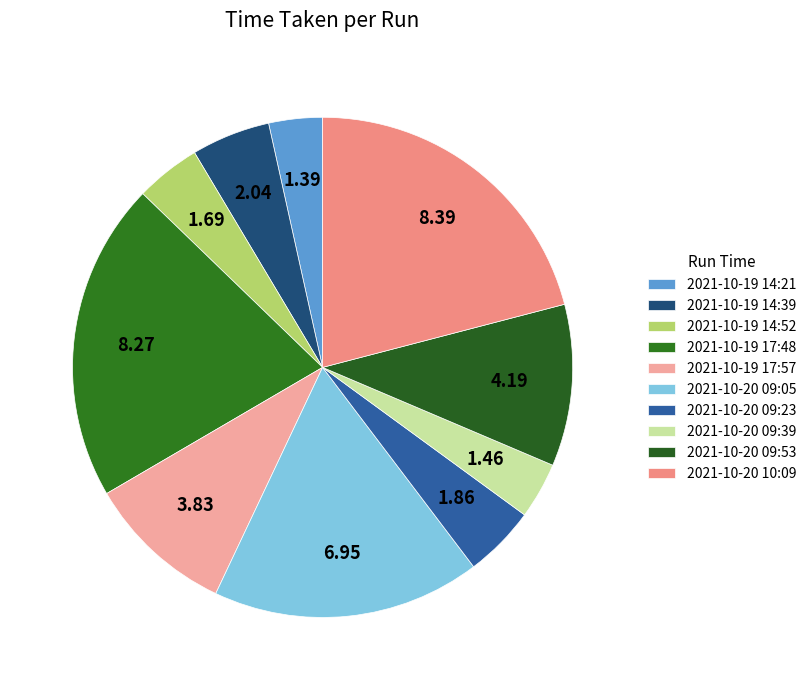

Which has a higher value, 2021-10-19 14:39 or 2021-10-20 09:53?

2021-10-20 09:53